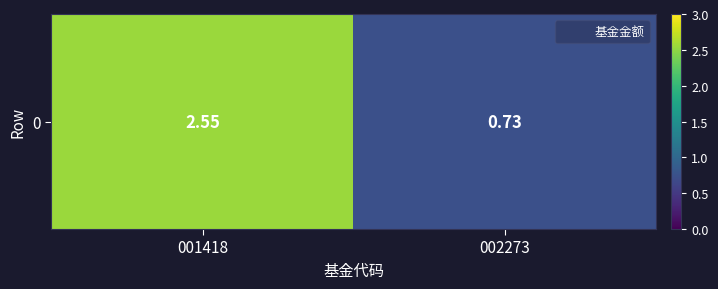

At which category does the chart reach its minimum across all series?

002273